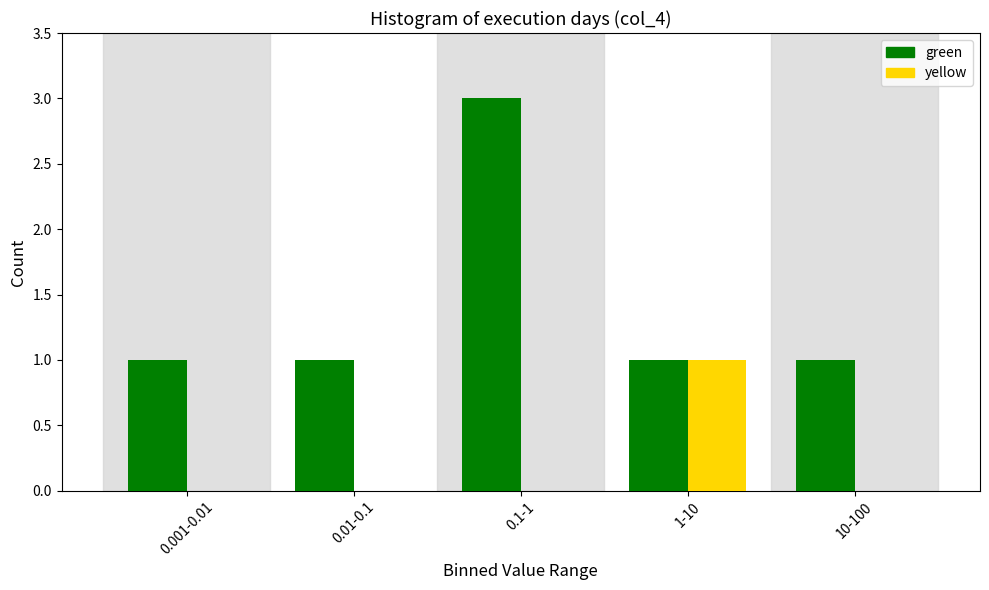

Reading left to right, transcribe all the data shown in this chart.

green: 0.001-0.01=1	0.01-0.1=1	0.1-1=3	1-10=1	10-100=1
yellow: 0.001-0.01=0	0.01-0.1=0	0.1-1=0	1-10=1	10-100=0